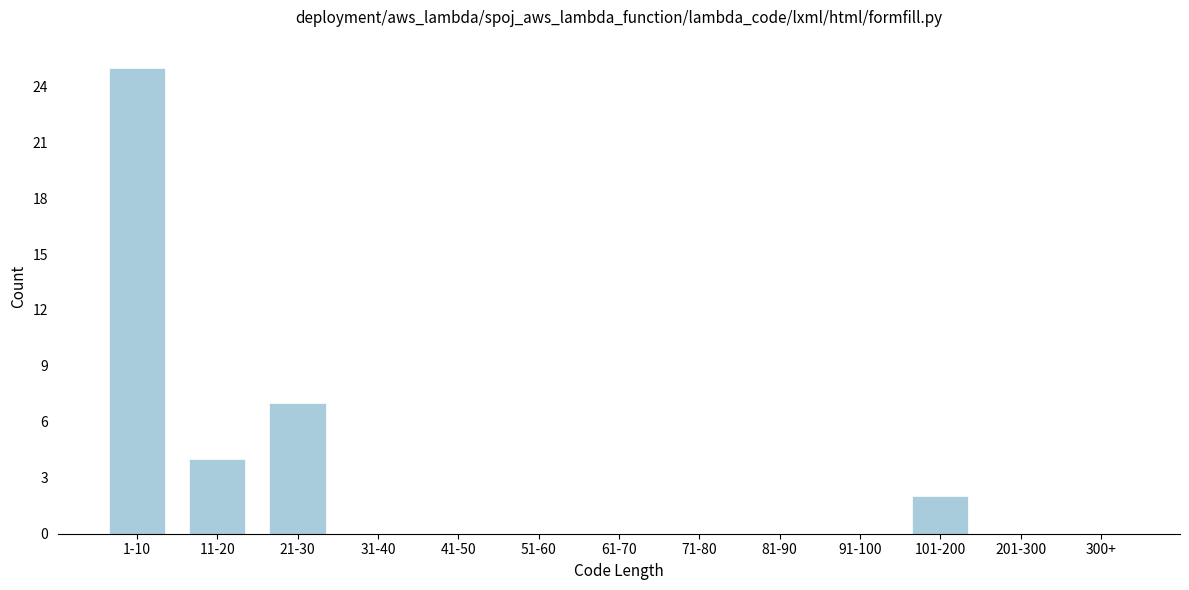

Reading left to right, extract all data points from this chart.

1-10=25	11-20=4	21-30=7	31-40=0	41-50=0	51-60=0	61-70=0	71-80=0	81-90=0	91-100=0	101-200=2	201-300=0	300+=0